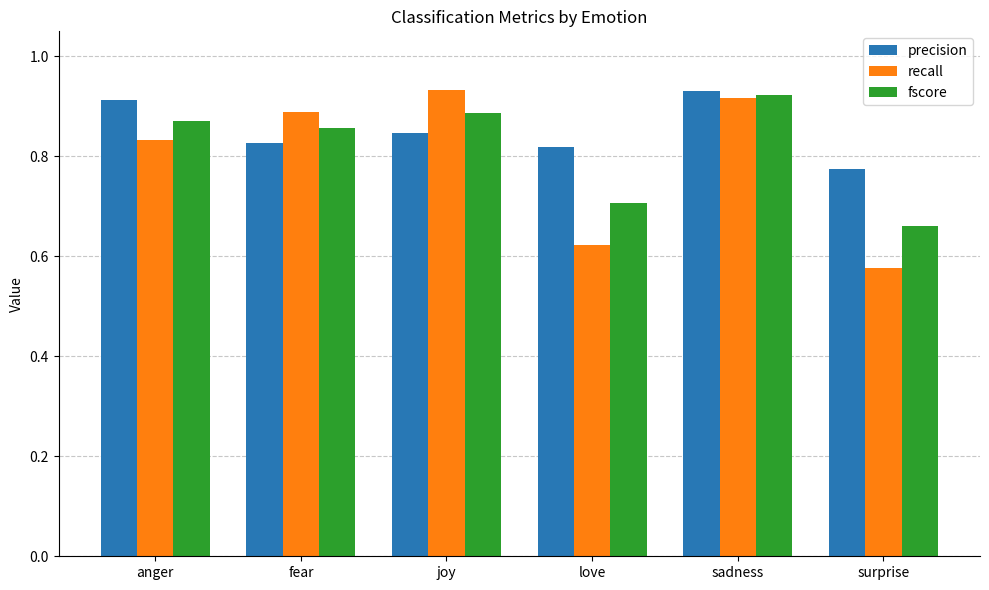

What is the sum of all fscore values?

4.9